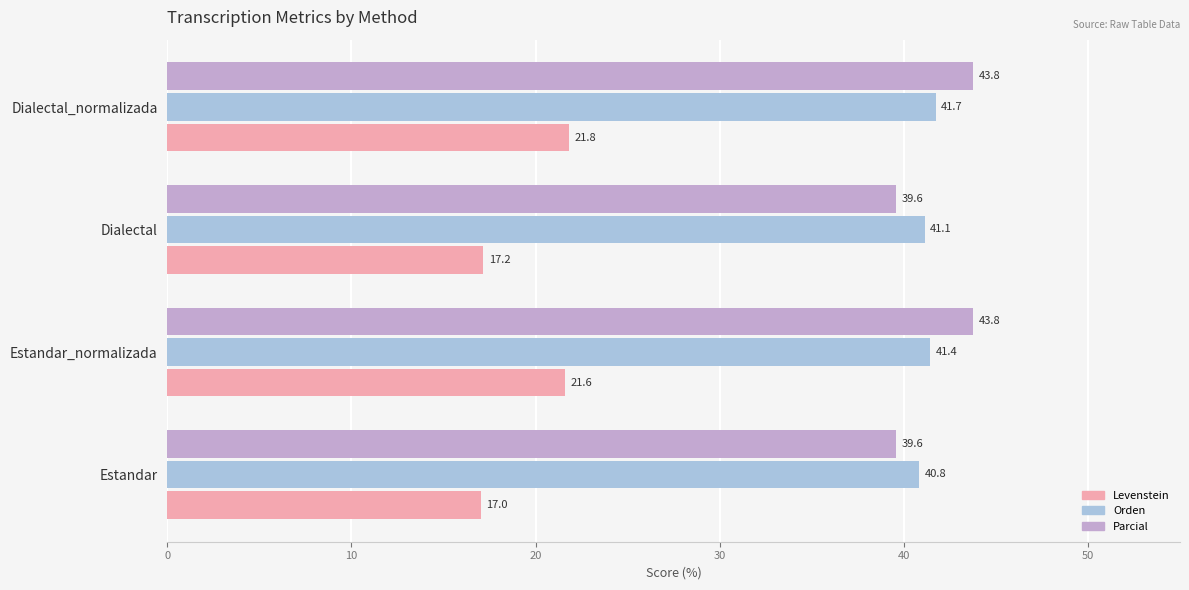

The value of Levenstein at Estandar_normalizada is 21.6. True or false?

True